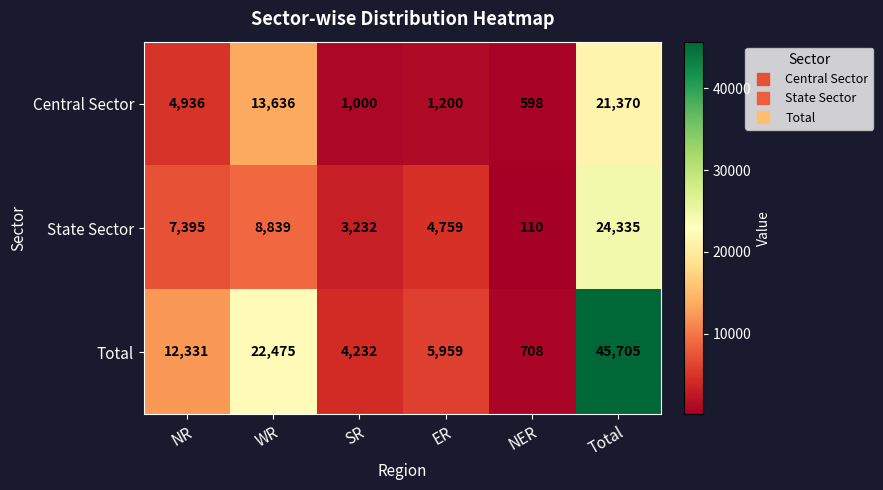

The State Sector series shows 43499 at Total. True or false?

False